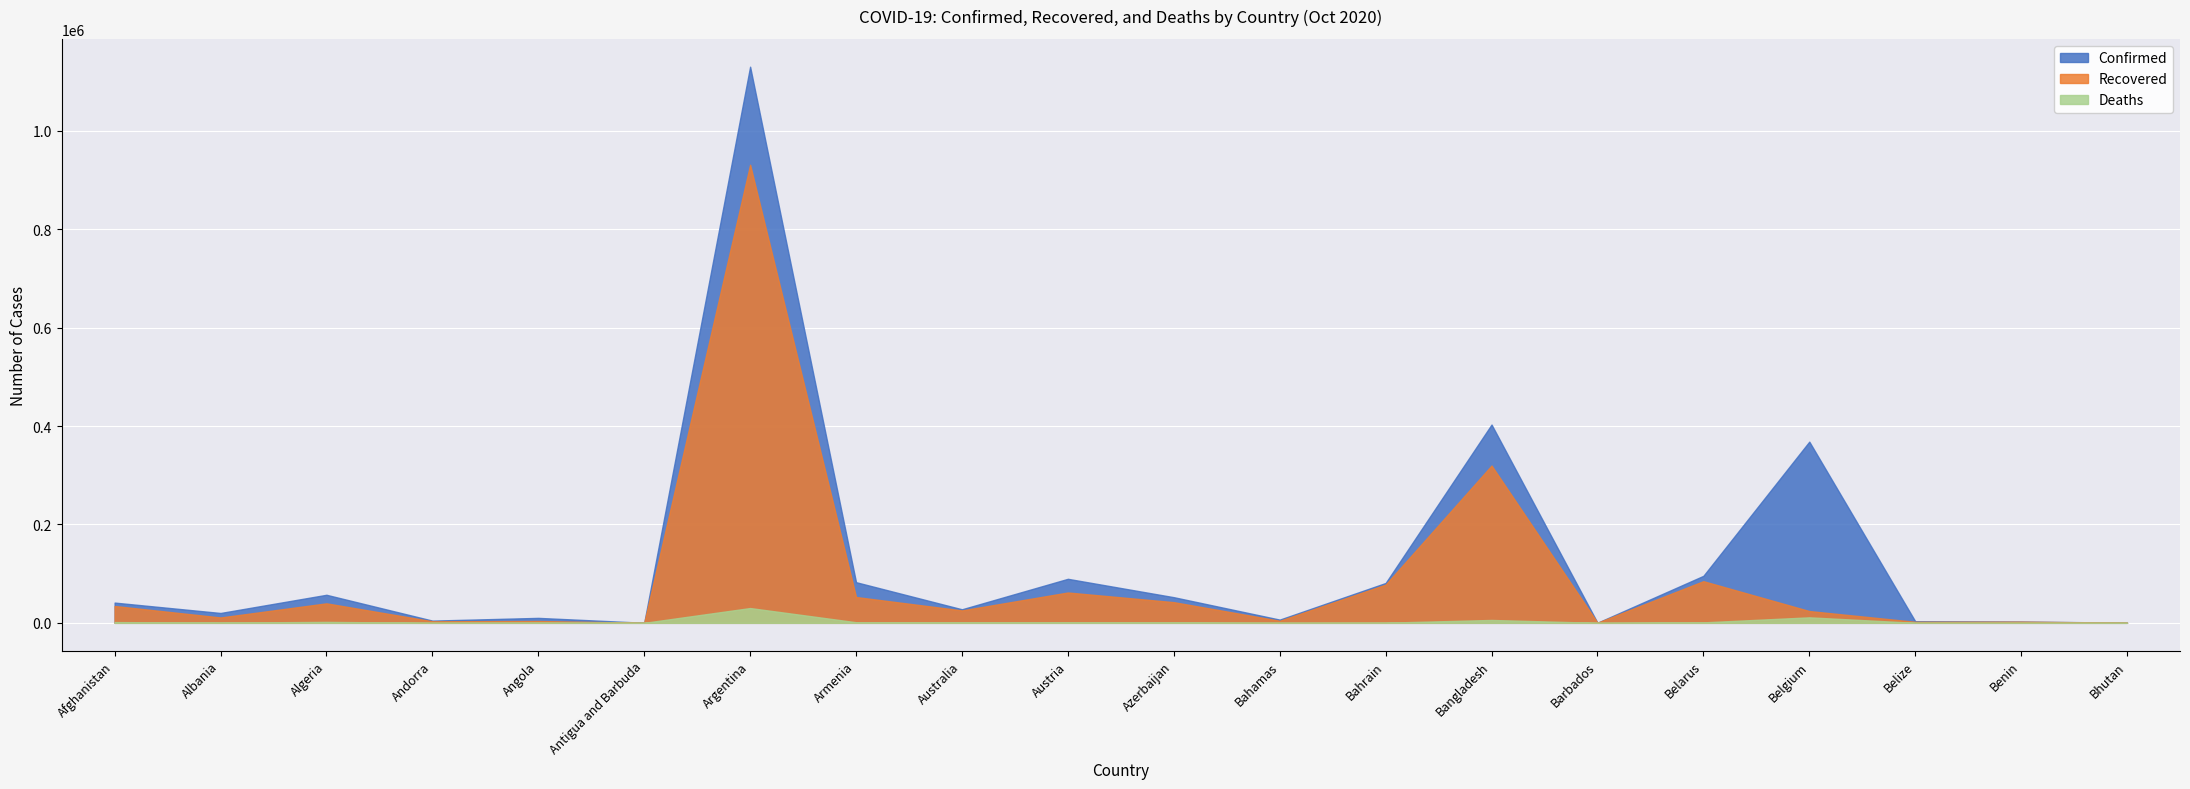

How many distinct data groups are displayed?

3